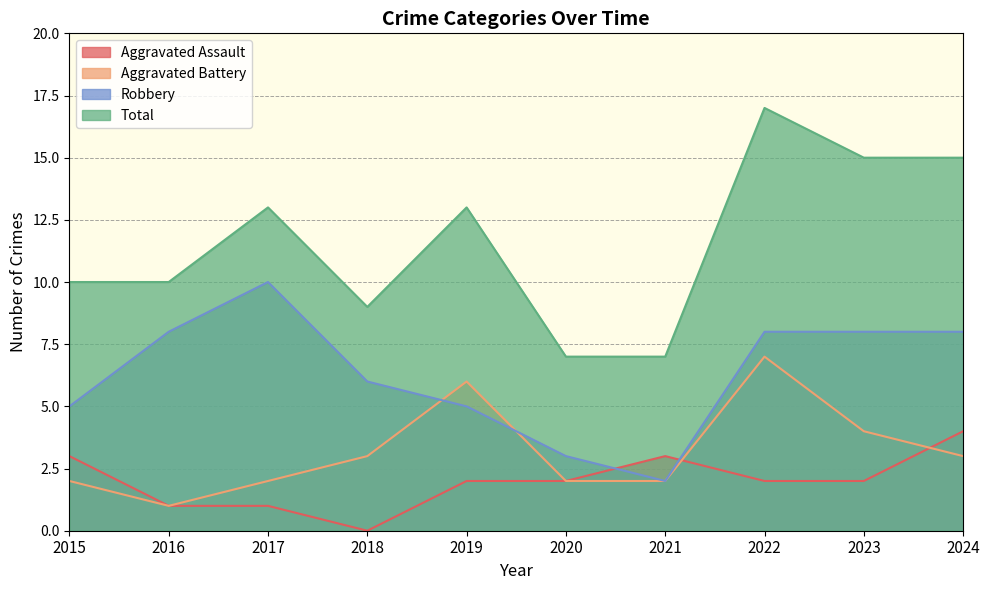

At which label is Total closest to 12?

2017